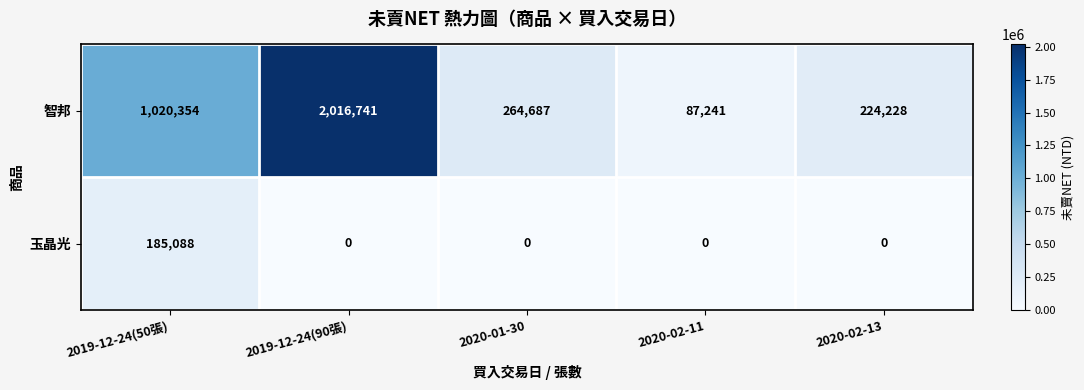

True or false: 智邦 has a value of 137126 at 2020-01-30.

False